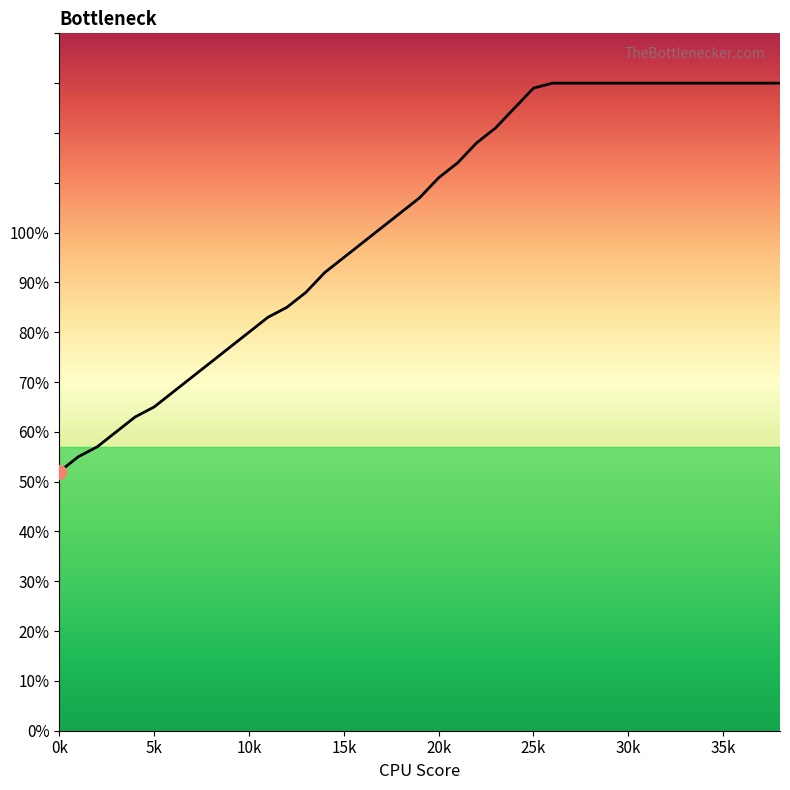

What is the maximum value shown in the chart?

130